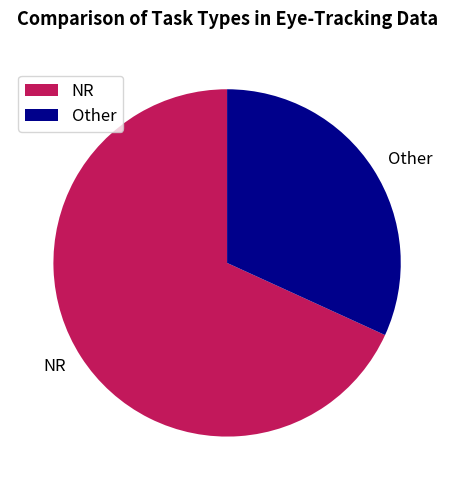

Is the sum of NR and Other greater than half?

Yes